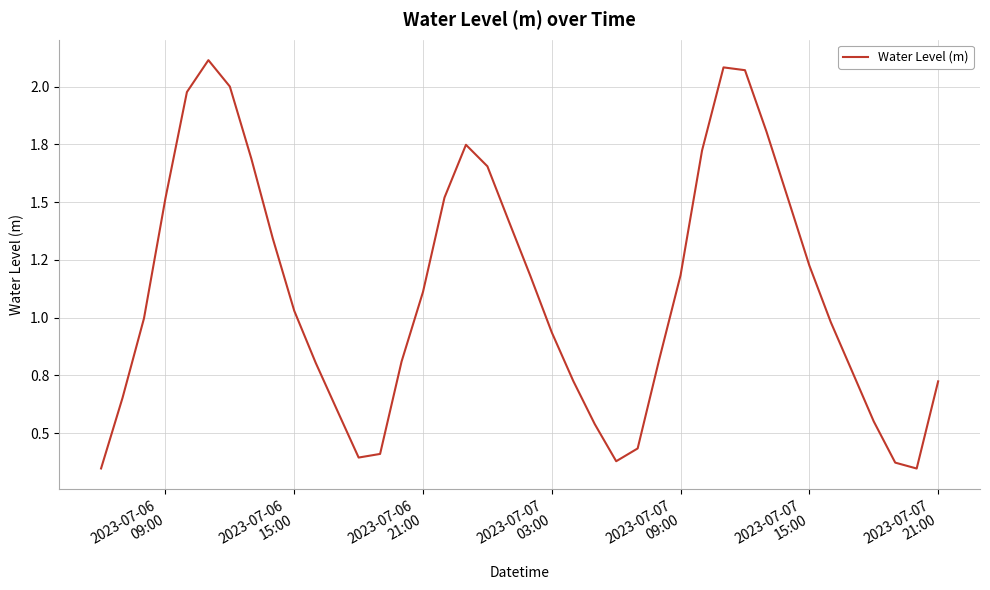

What is the sum of all values?

44.5